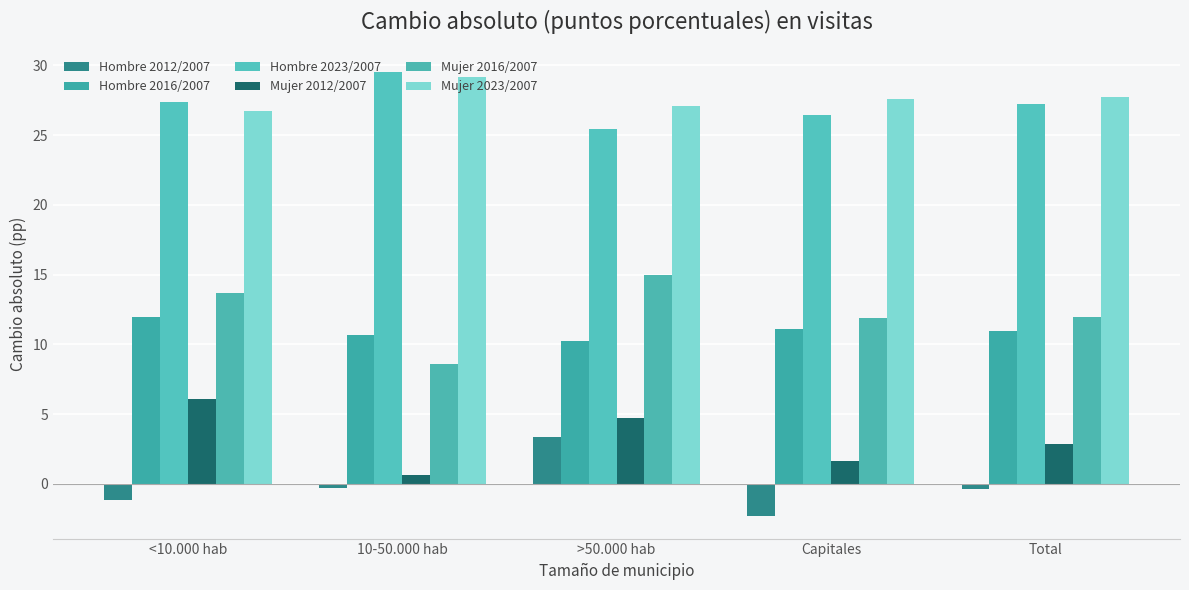

True or false: Mujer 2012/2007 has a value of 1.1 at 10-50.000 hab.

False